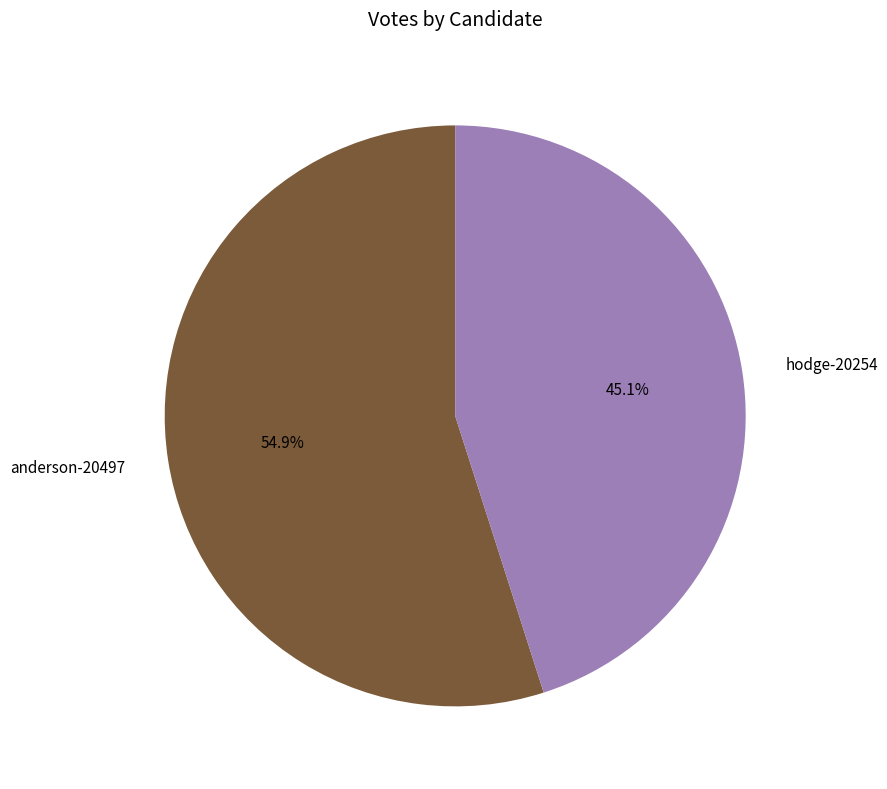

What is the majority slice?

anderson-20497